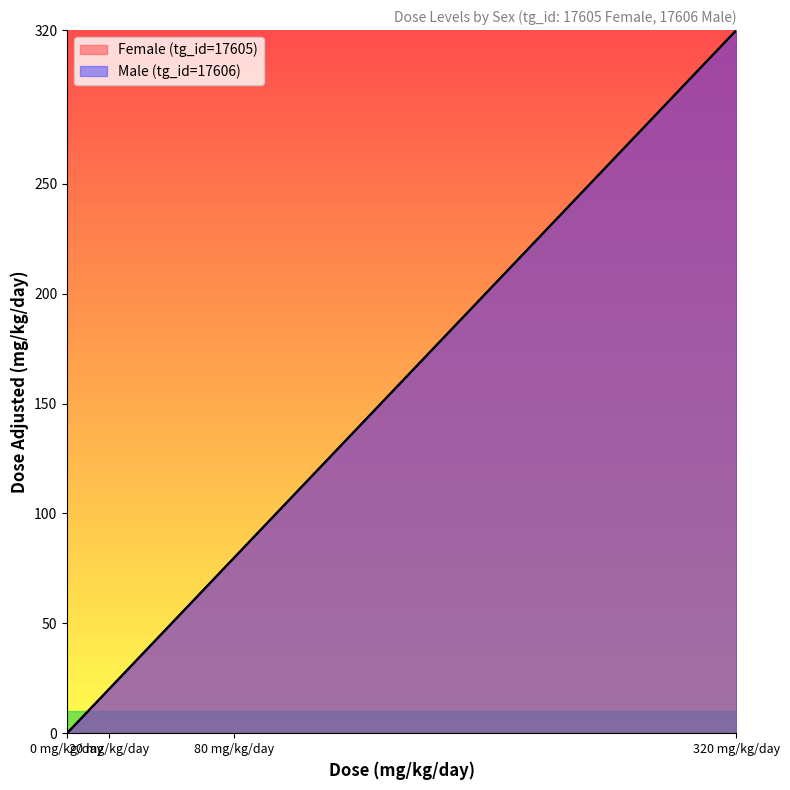

At which category does the chart reach its peak across all series?

320 mg/kg/day